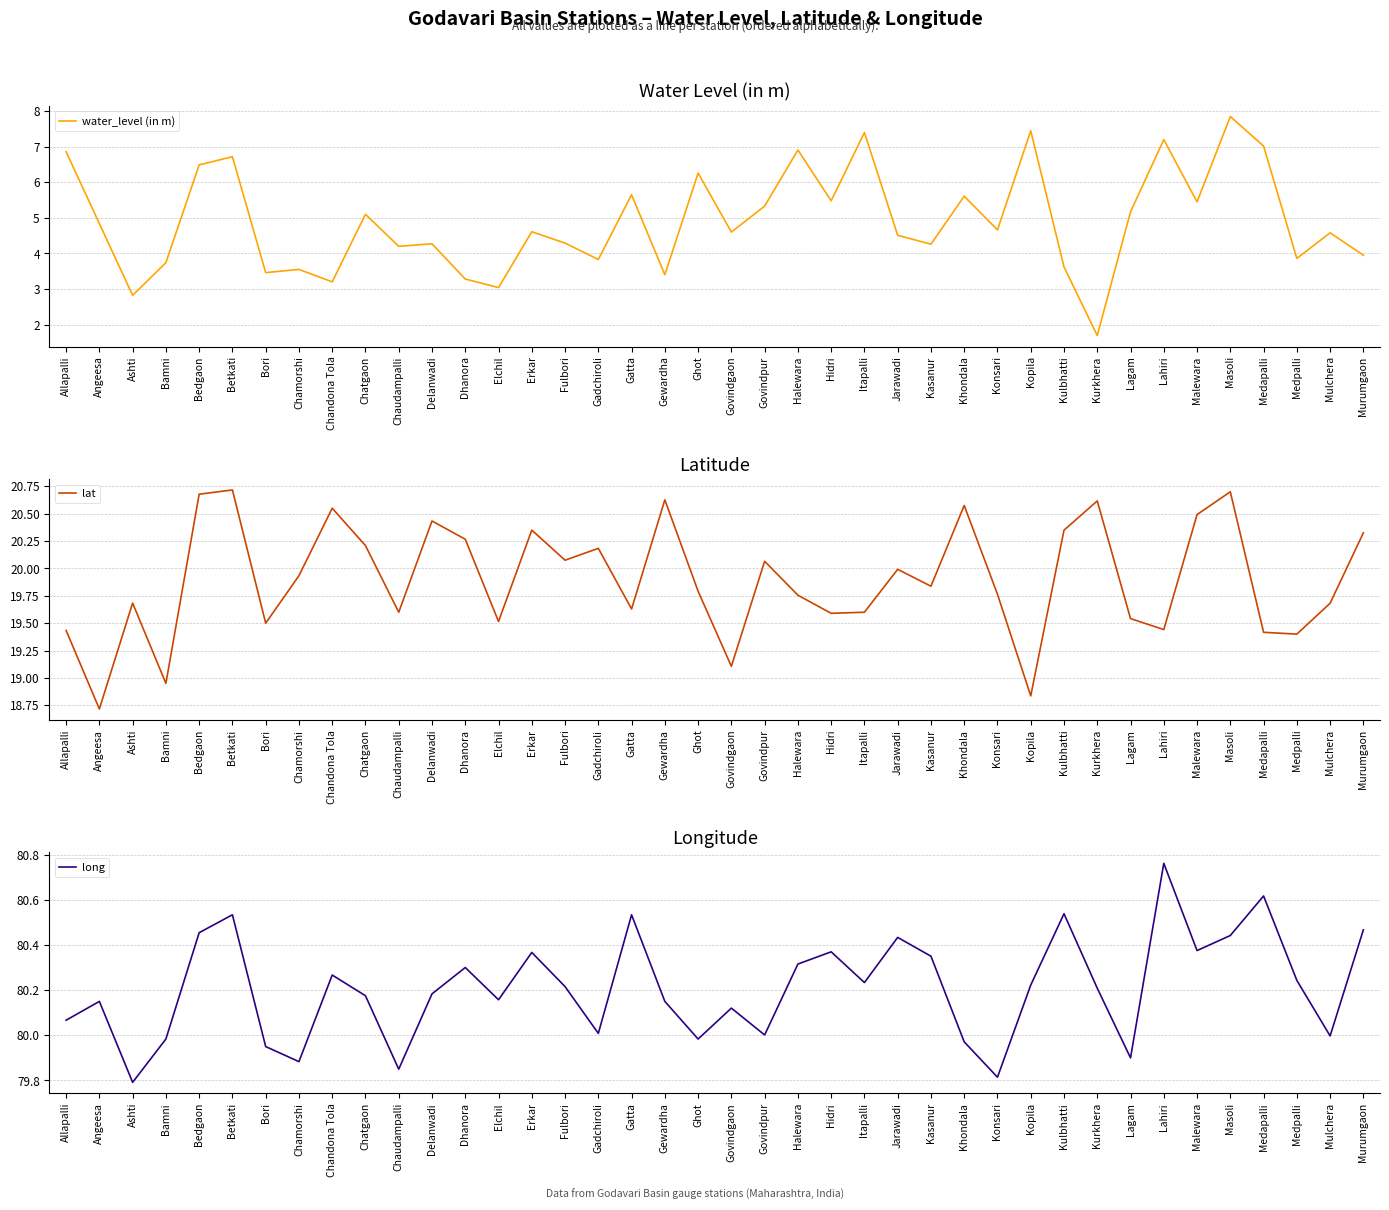

True or false: lat and long intersect in this chart.

False